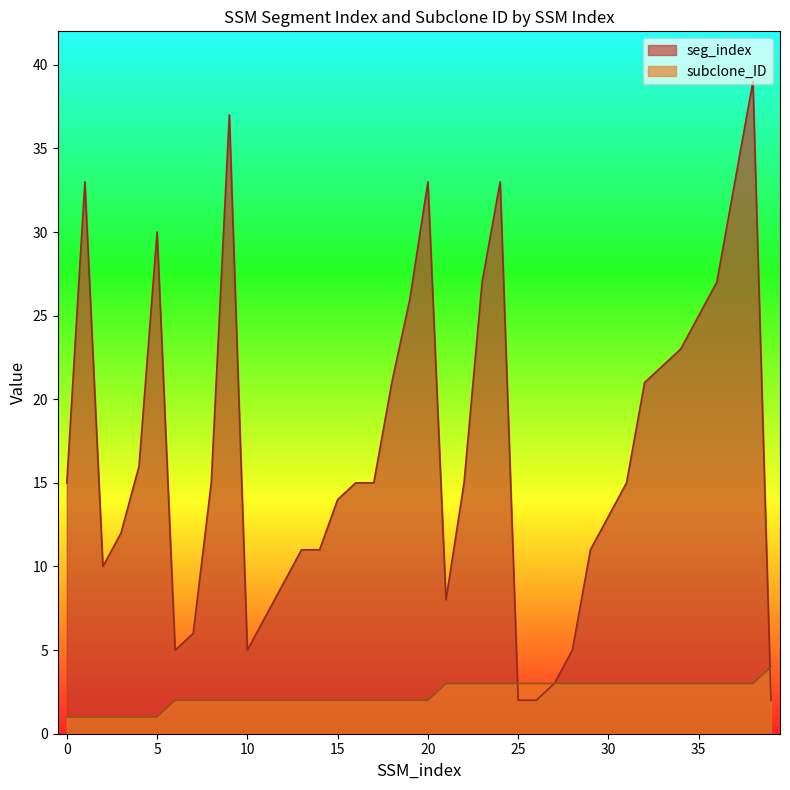

Between 18 and 16, which is larger?

18